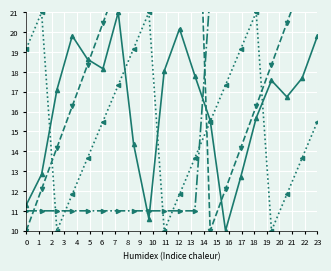

Is it true that col_3 equals 21.9 at 11?

False